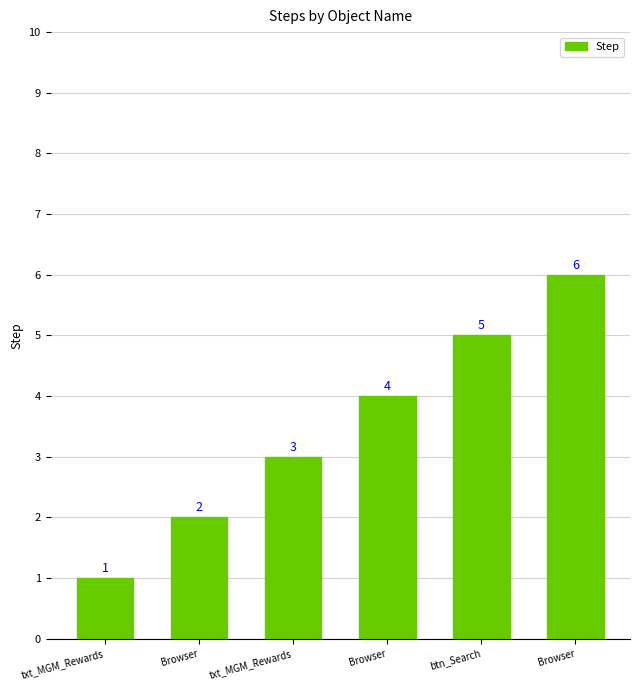

What is the ratio of the value at Browser to the value at txt_MGM_Rewards?

6.0